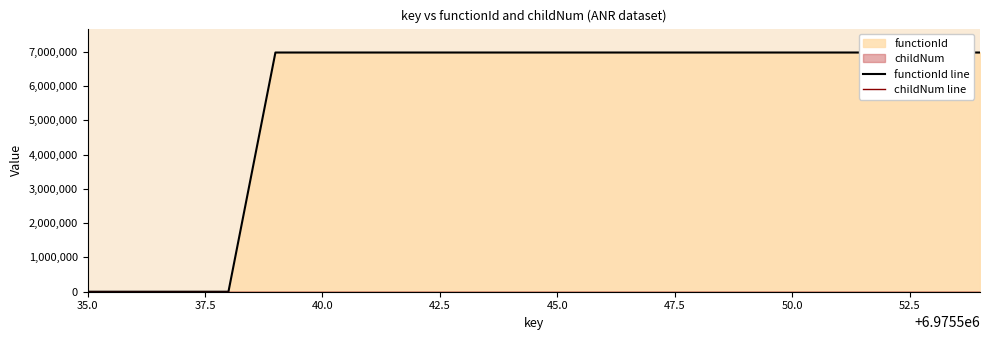

How many categories are shown in the chart?

20